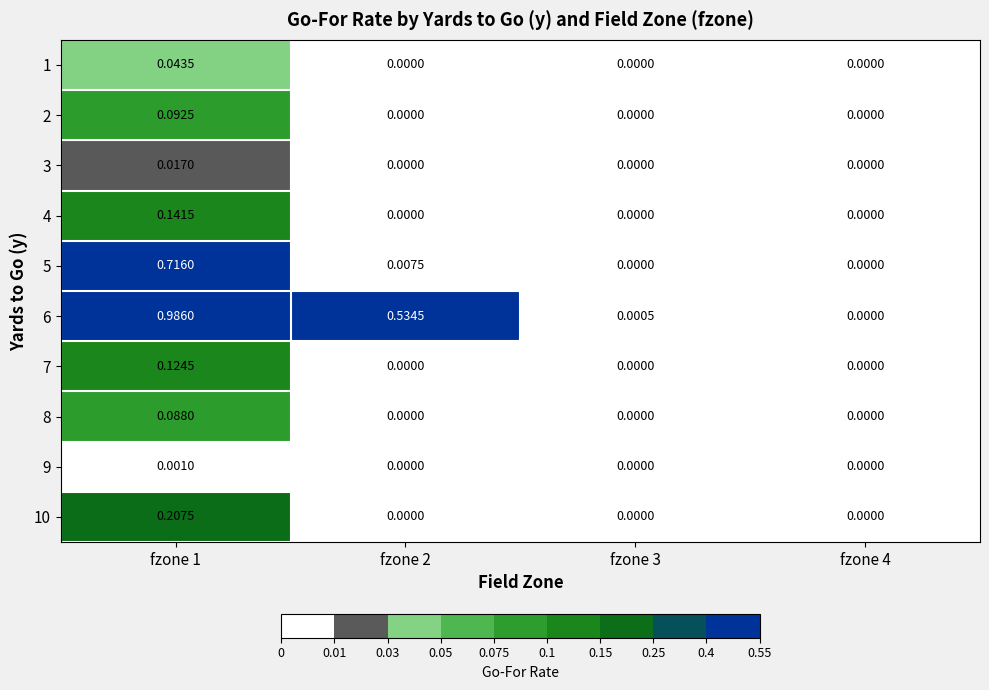

Reading left to right, what are all the values shown in this chart?

1: fzone 1=0.0	fzone 2=0.0	fzone 3=0.0	fzone 4=0.0
2: fzone 1=0.1	fzone 2=0.0	fzone 3=0.0	fzone 4=0.0
3: fzone 1=0.0	fzone 2=0.0	fzone 3=0.0	fzone 4=0.0
4: fzone 1=0.1	fzone 2=0.0	fzone 3=0.0	fzone 4=0.0
5: fzone 1=0.7	fzone 2=0.0	fzone 3=0.0	fzone 4=0.0
6: fzone 1=1.0	fzone 2=0.5	fzone 3=0.0	fzone 4=0.0
7: fzone 1=0.1	fzone 2=0.0	fzone 3=0.0	fzone 4=0.0
8: fzone 1=0.1	fzone 2=0.0	fzone 3=0.0	fzone 4=0.0
9: fzone 1=0.0	fzone 2=0.0	fzone 3=0.0	fzone 4=0.0
10: fzone 1=0.2	fzone 2=0.0	fzone 3=0.0	fzone 4=0.0